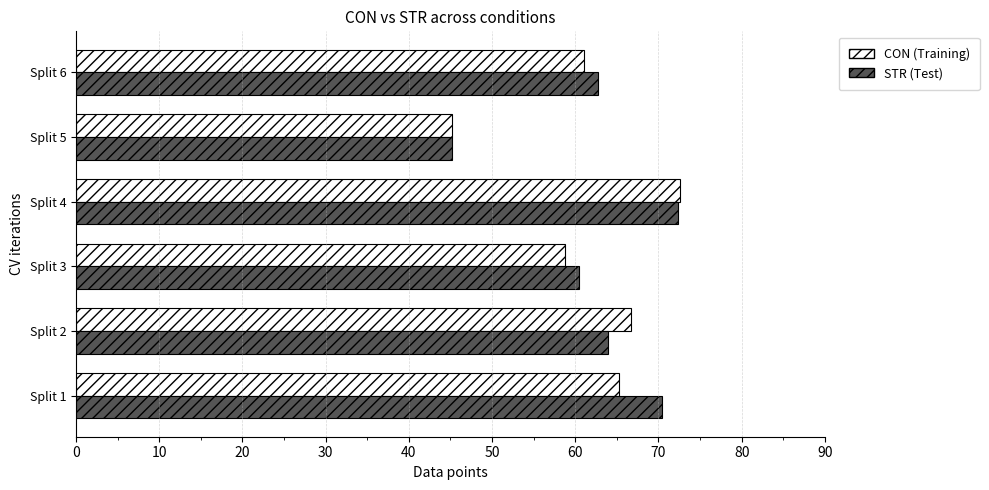

What is the spread (max minus min) of values at Split 6?

1.6